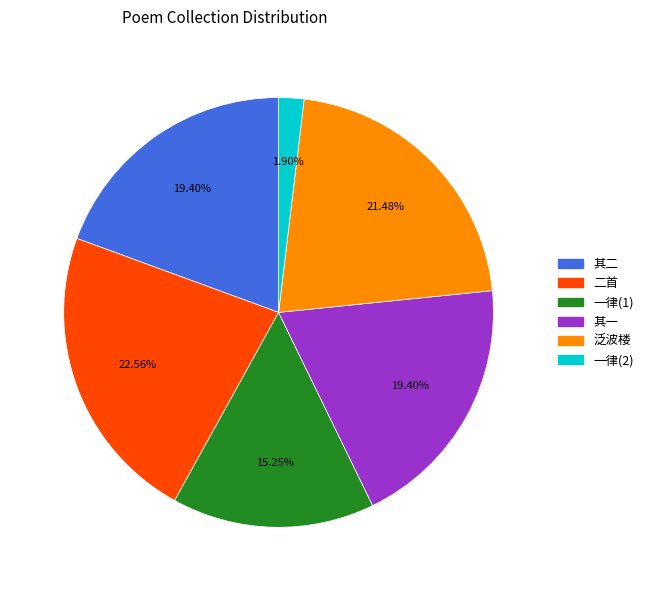

Is there a majority slice in this chart?

No